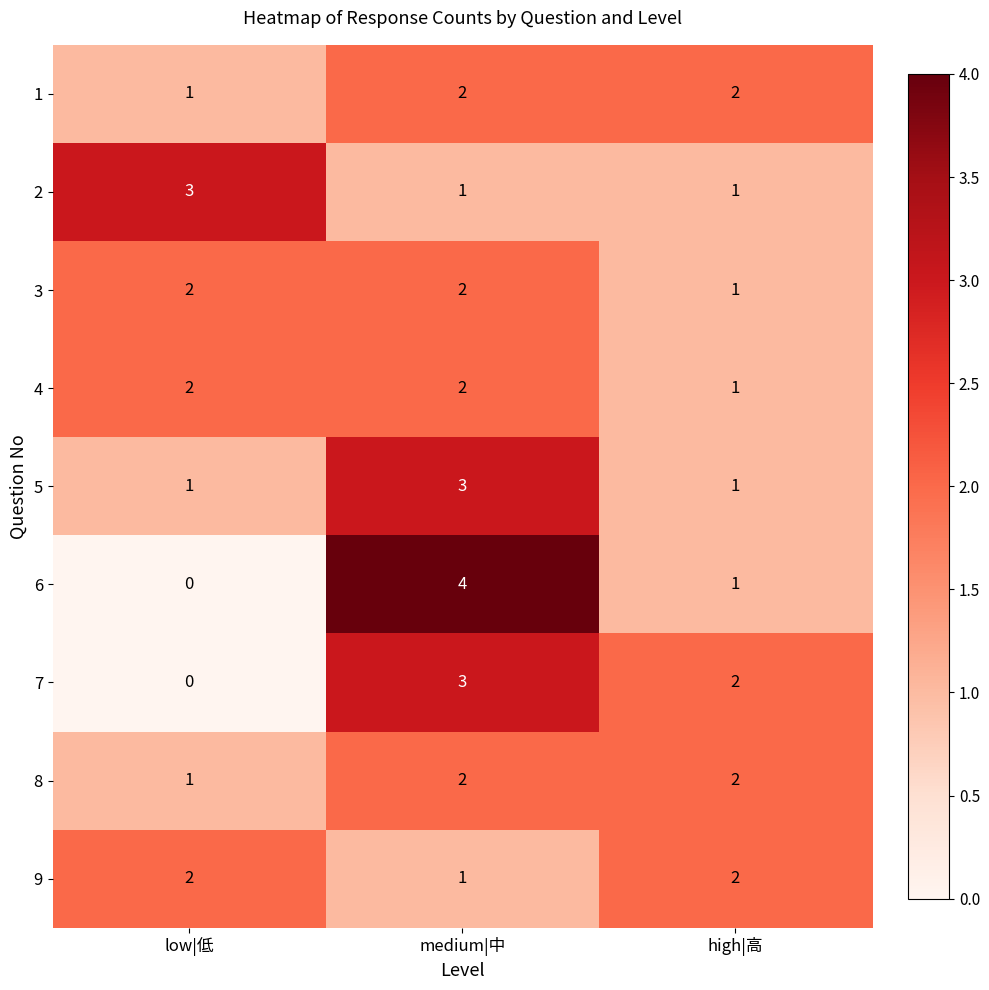

Which series has the largest range (max minus min)?

6